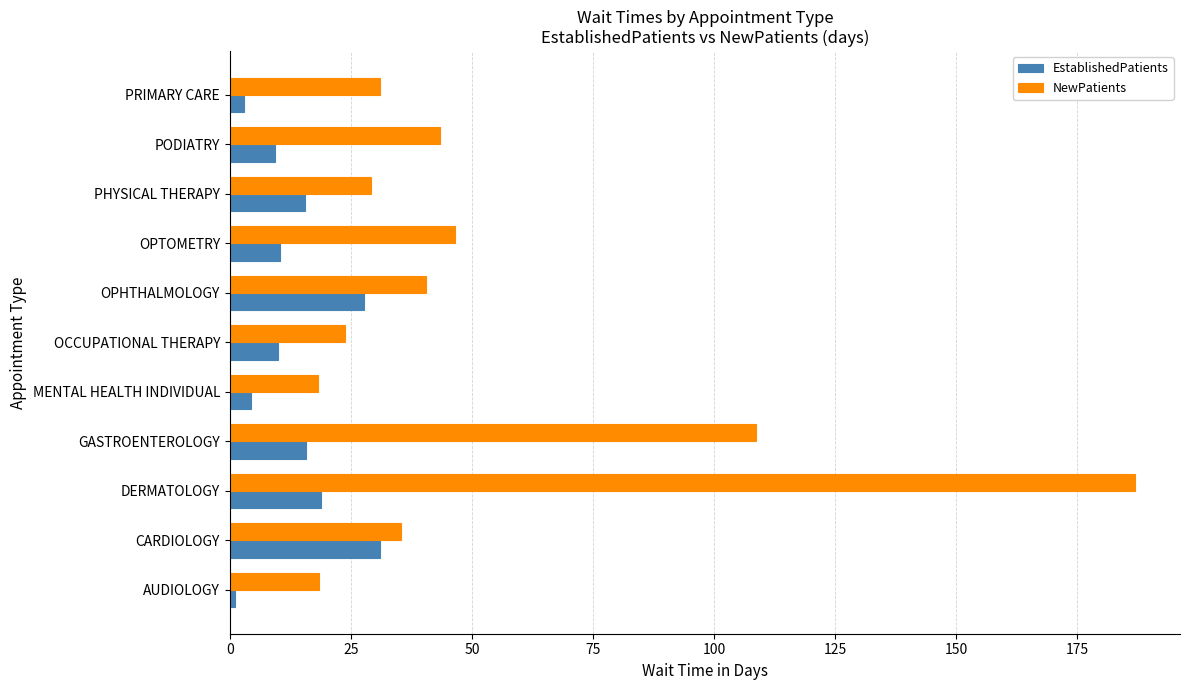

Which series has the largest range (max minus min)?

NewPatients